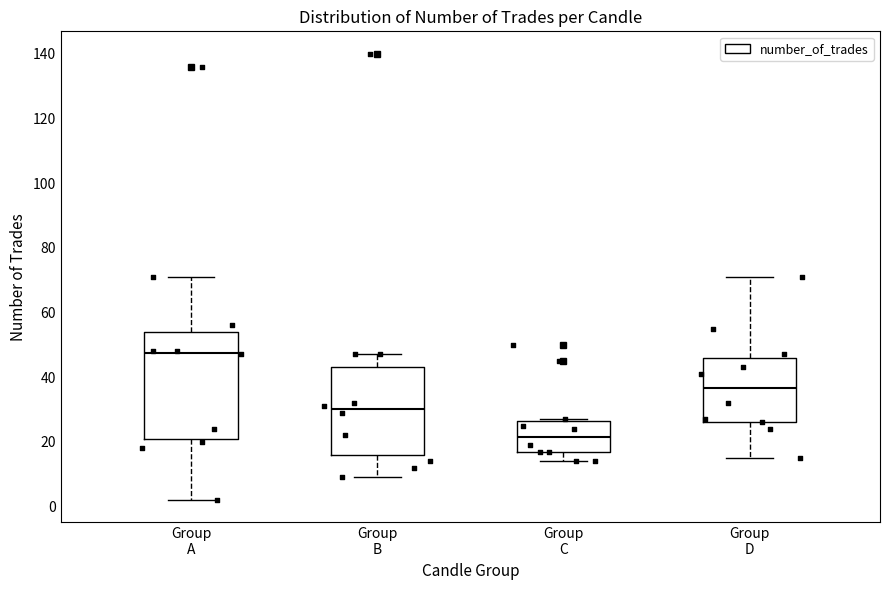

Where does the median line of the box for Group C sit on the y-axis? The values are not printed on the chart, so give them approximately, as read against the axis.

22